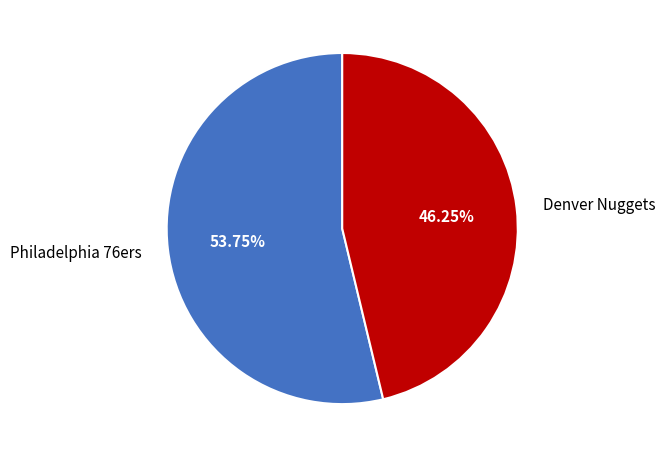

Does any single category account for the majority?

Yes